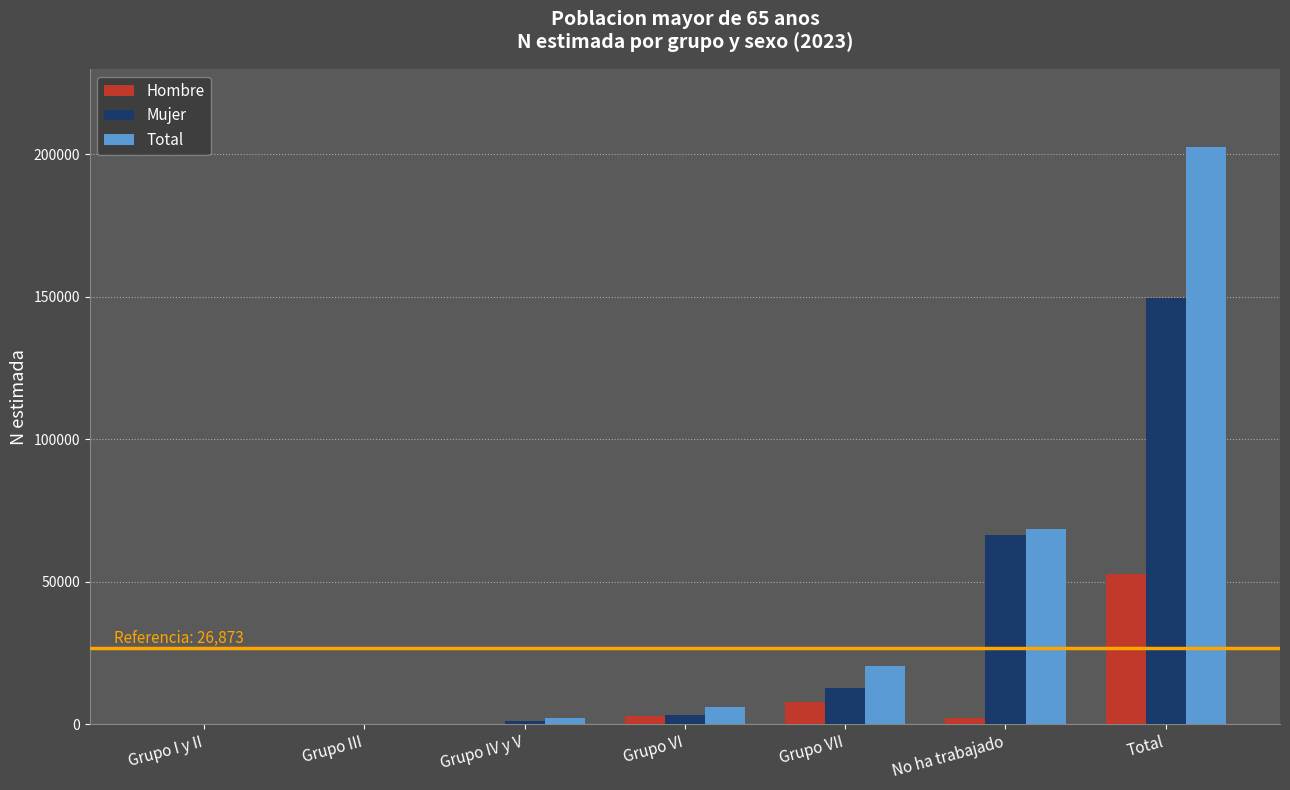

What is the sum of all Total values?

299928